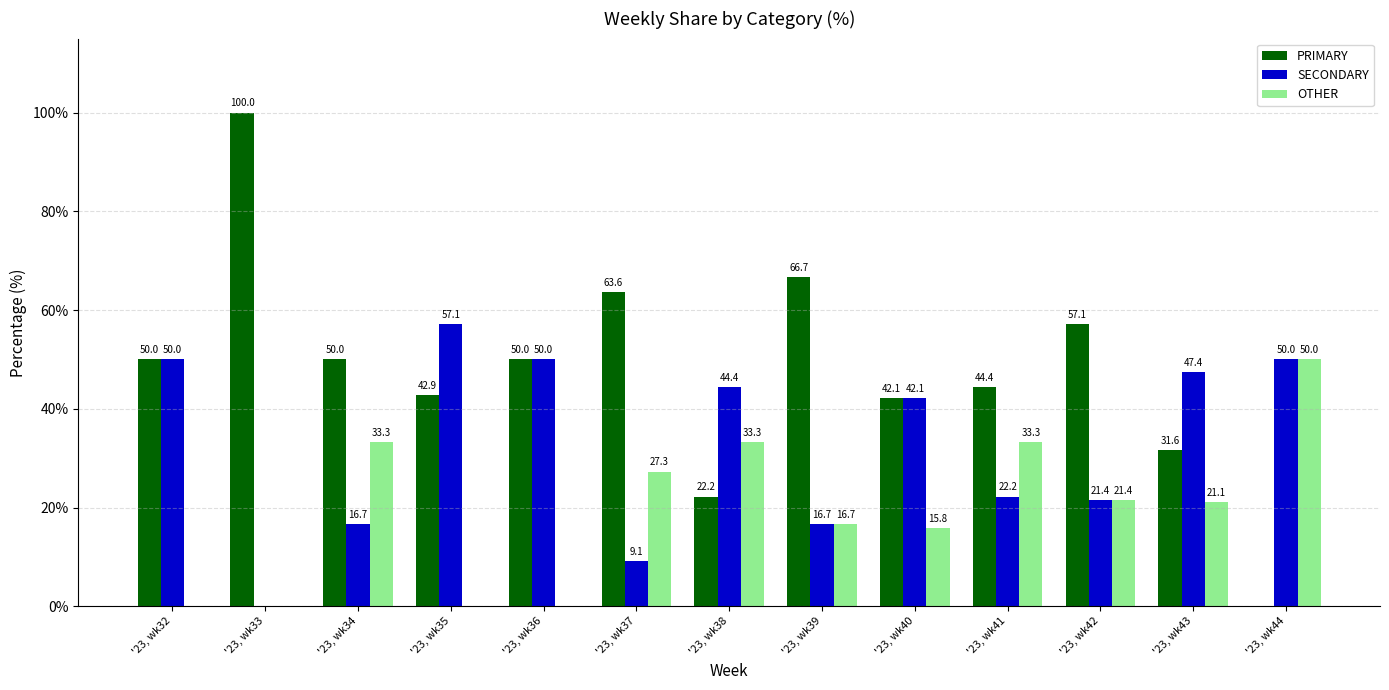

Reading right to left, extract all data points from this chart.

PRIMARY: '23, wk44=0.0	'23, wk43=31.6	'23, wk42=57.1	'23, wk41=44.4	'23, wk40=42.1	'23, wk39=66.7	'23, wk38=22.2	'23, wk37=63.6	'23, wk36=50.0	'23, wk35=42.9	'23, wk34=50.0	'23, wk33=100.0	'23, wk32=50.0
SECONDARY: '23, wk44=50.0	'23, wk43=47.4	'23, wk42=21.4	'23, wk41=22.2	'23, wk40=42.1	'23, wk39=16.7	'23, wk38=44.4	'23, wk37=9.1	'23, wk36=50.0	'23, wk35=57.1	'23, wk34=16.7	'23, wk33=0.0	'23, wk32=50.0
OTHER: '23, wk44=50.0	'23, wk43=21.1	'23, wk42=21.4	'23, wk41=33.3	'23, wk40=15.8	'23, wk39=16.7	'23, wk38=33.3	'23, wk37=27.3	'23, wk36=0.0	'23, wk35=0.0	'23, wk34=33.3	'23, wk33=0.0	'23, wk32=0.0